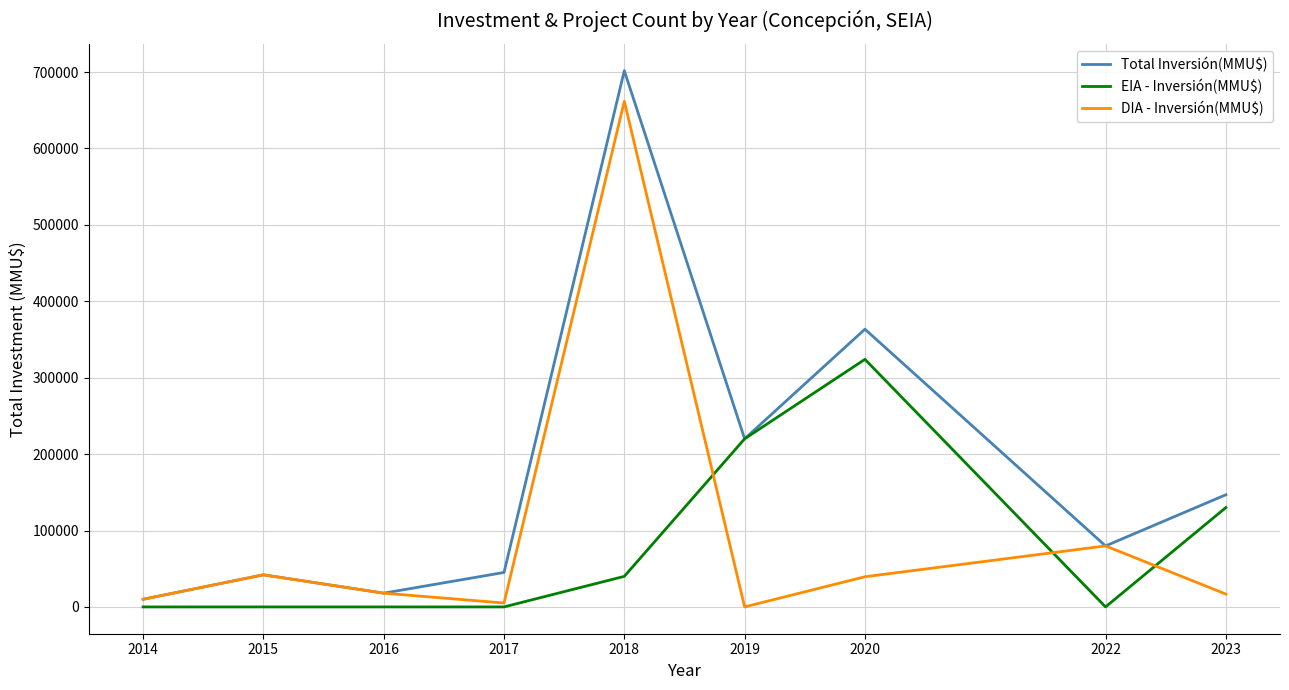

What are all the series names shown in the legend?

Total Inversión(MMU$), EIA - Inversión(MMU$), DIA - Inversión(MMU$)